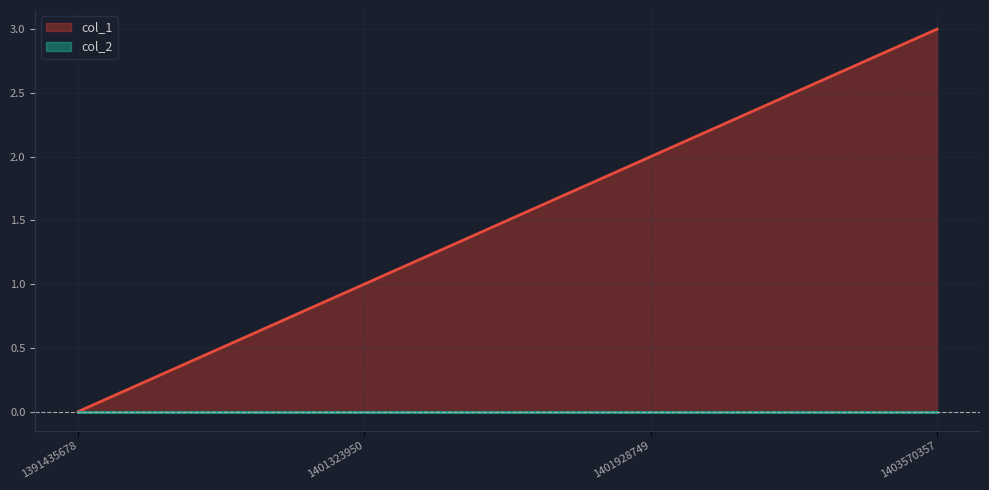

Is it true that the value at 1391435678 is 0?

True